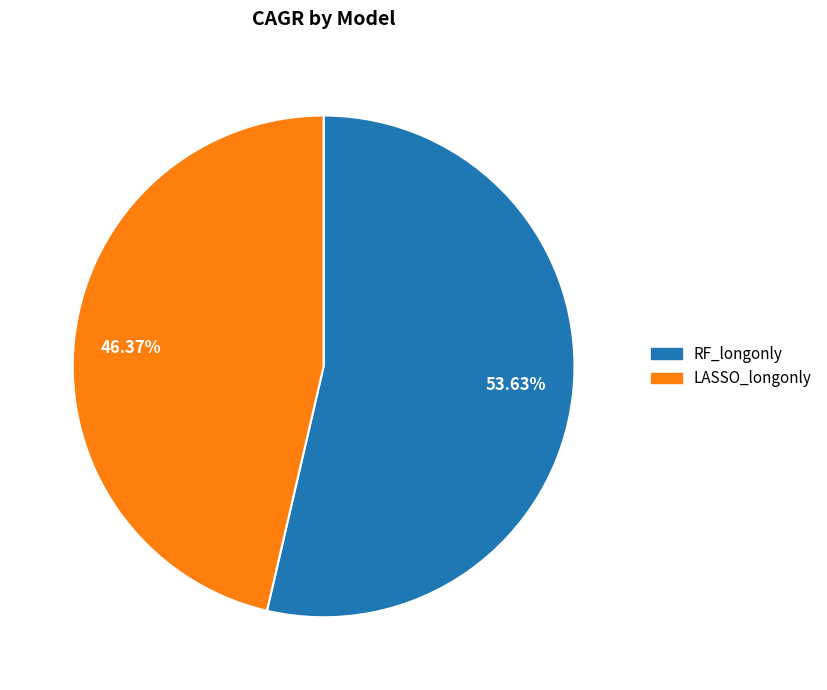

Which has a higher value, 46.37% or 53.63%?

53.63%